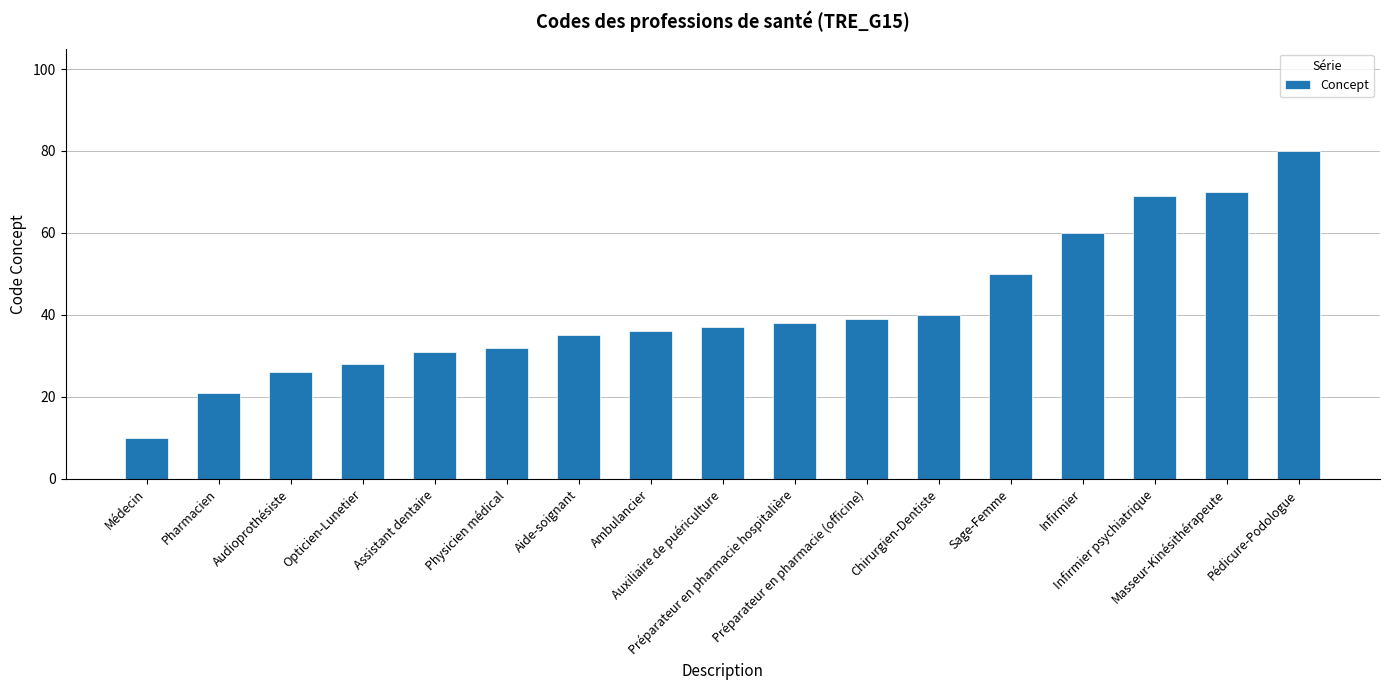

What is the value of the 6th bar from the left?

32